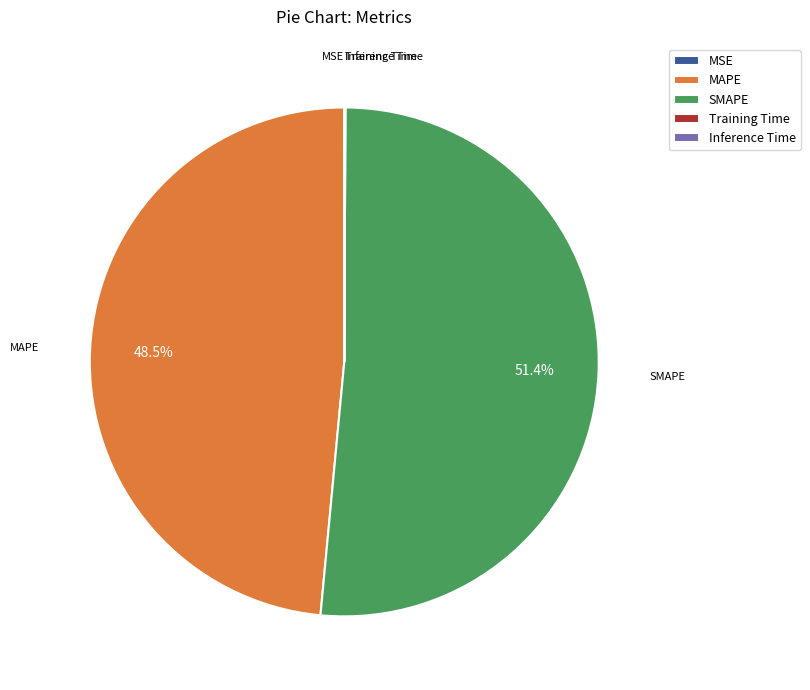

Which category has the biggest portion of the pie?

SMAPE